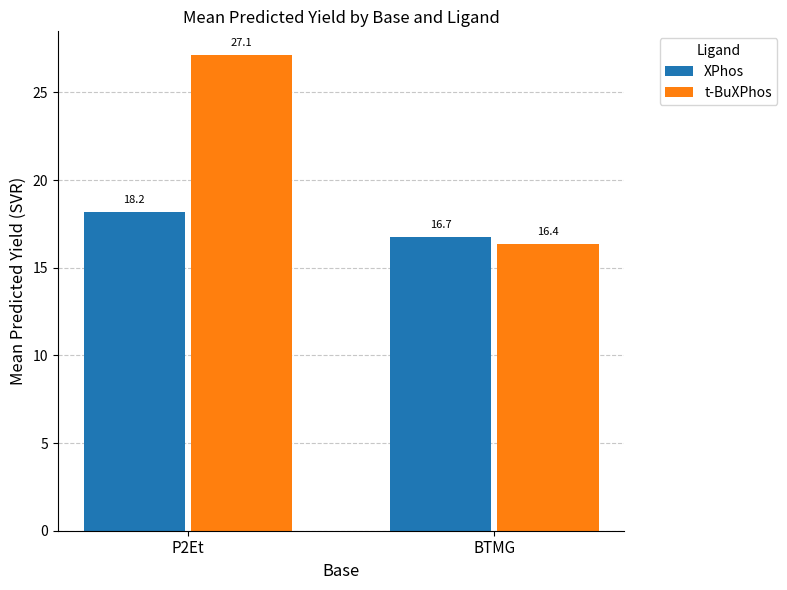

What is the label of the 2nd bar from the left?

BTMG